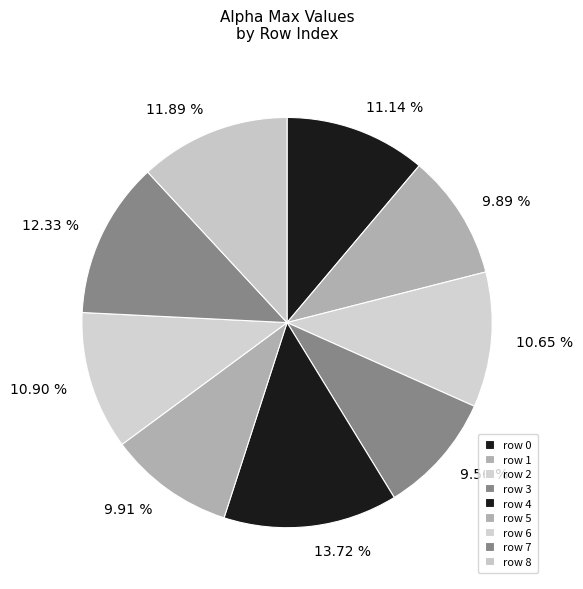

What is the ratio of the value at 11.89 % to the value at 9.89 %?

1.2